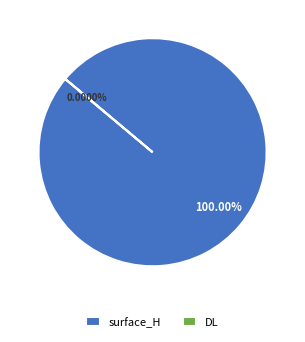

Is it true that surface_H is 99% of the pie?

False